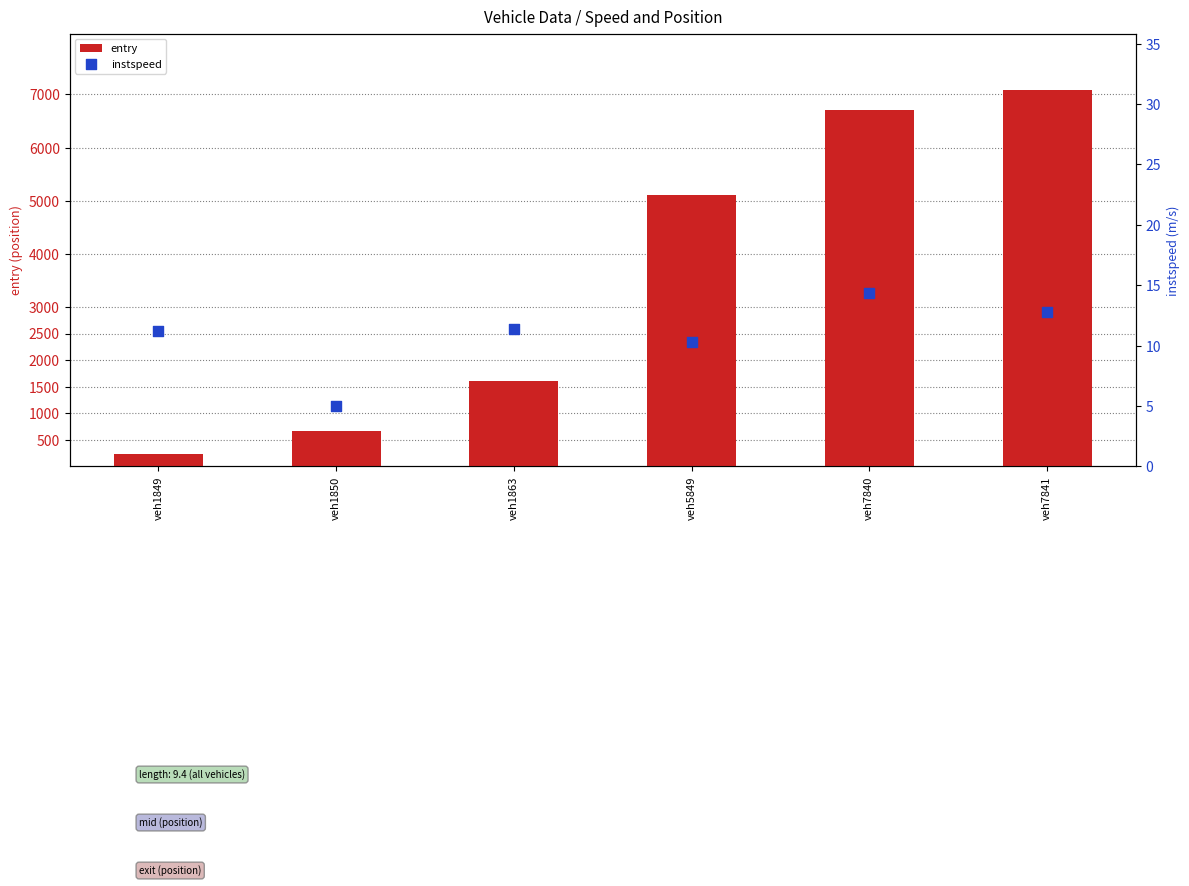

Which series has the largest Y range (max minus min)?

entry